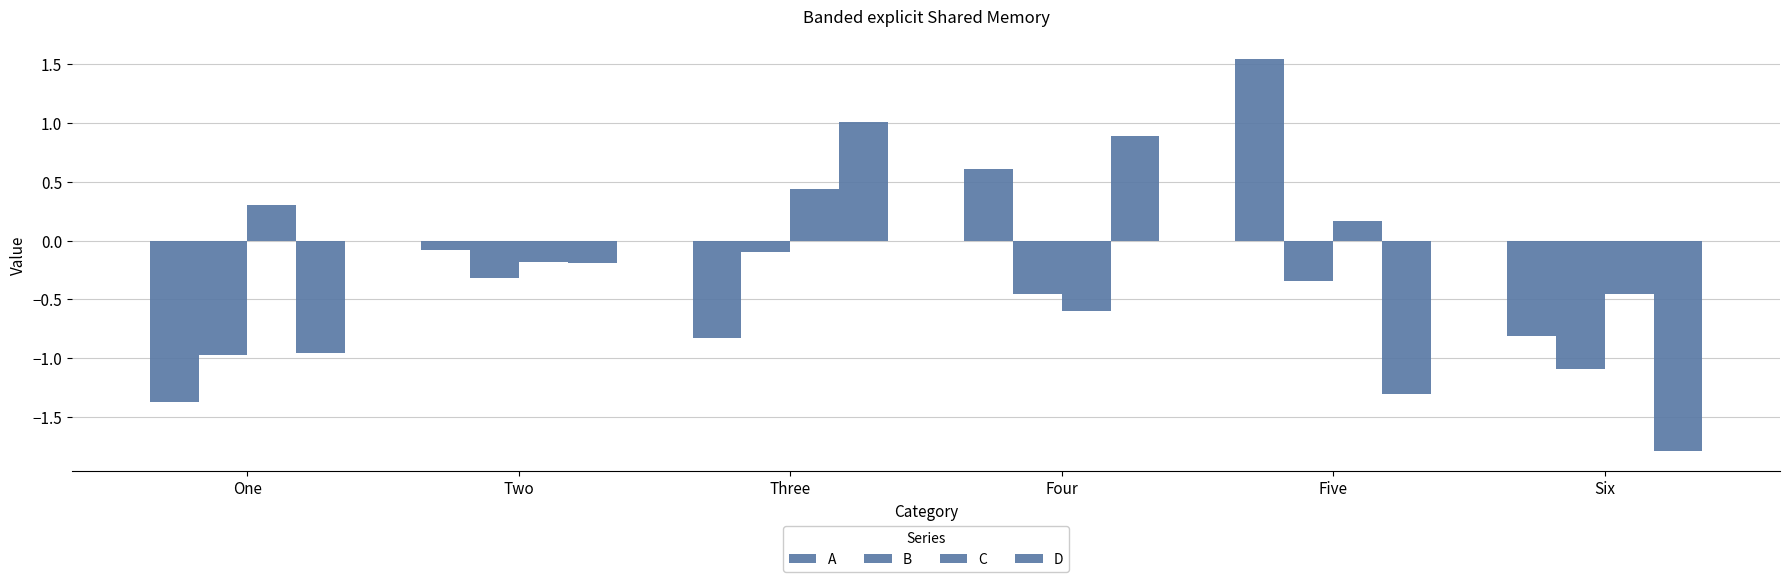

What is the label of the 6th bar from the right?

One